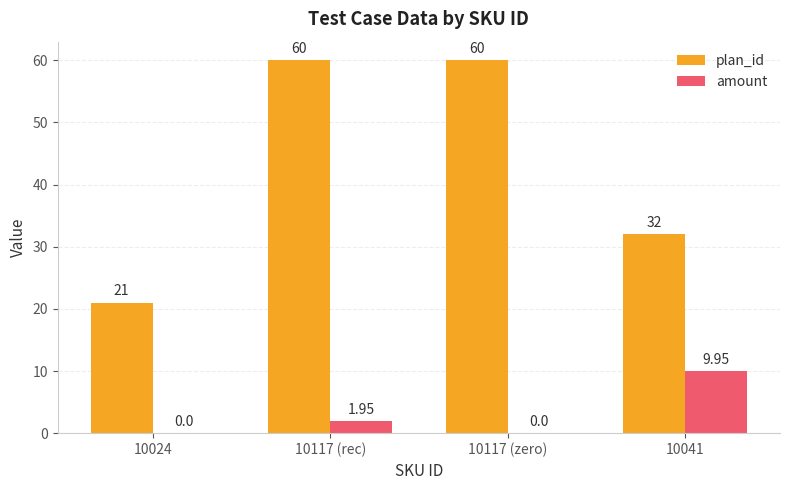

What is the total value across all series at 10117 (rec)?

62.0